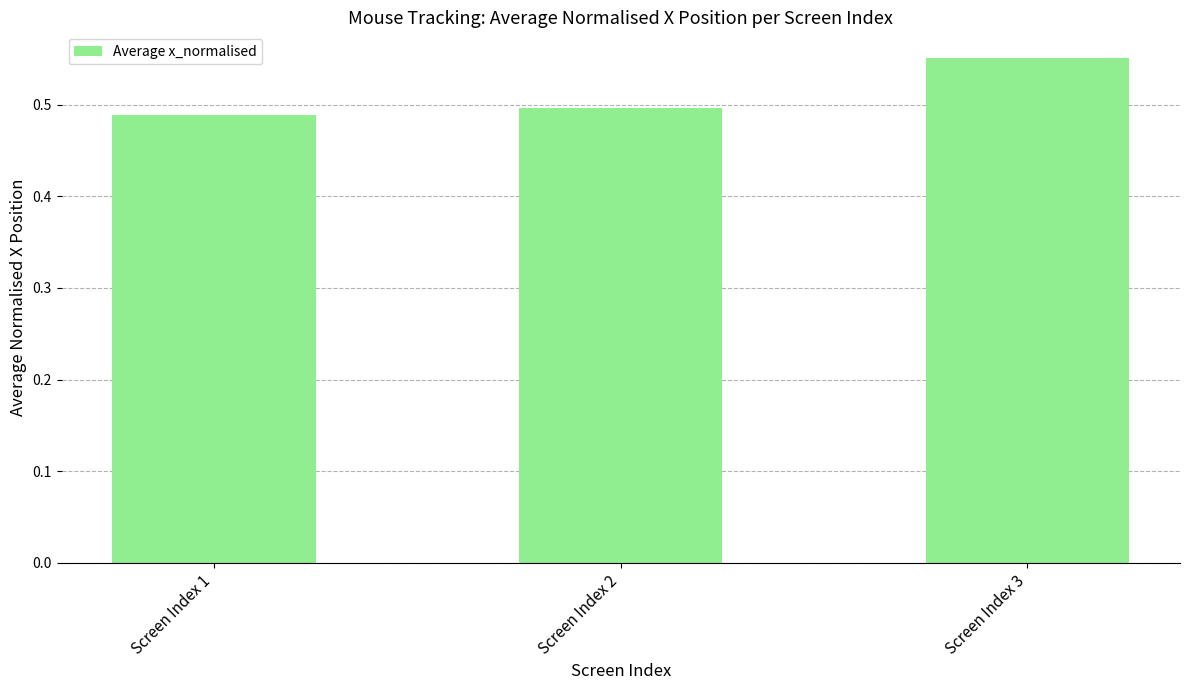

Which label corresponds to the largest value in the chart?

Screen Index 3